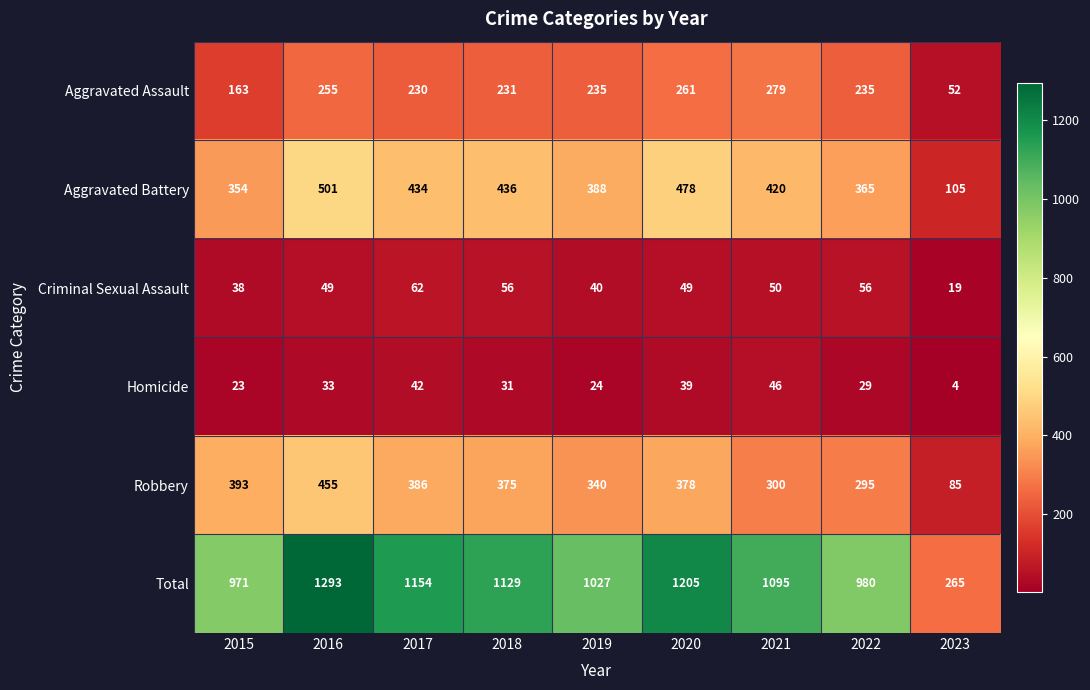

Where does the Aggravated Assault series first go above 235?

2016